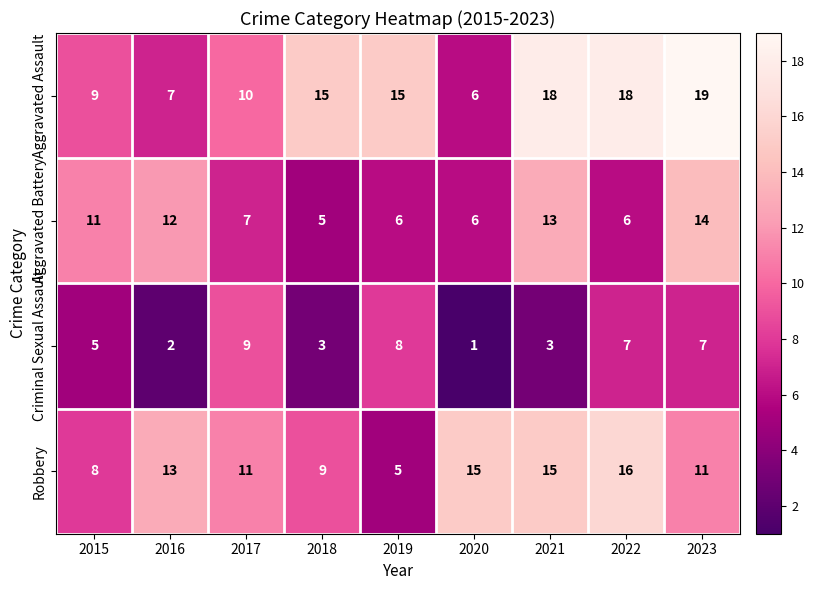

What is the spread (max minus min) of values at 2022?

12